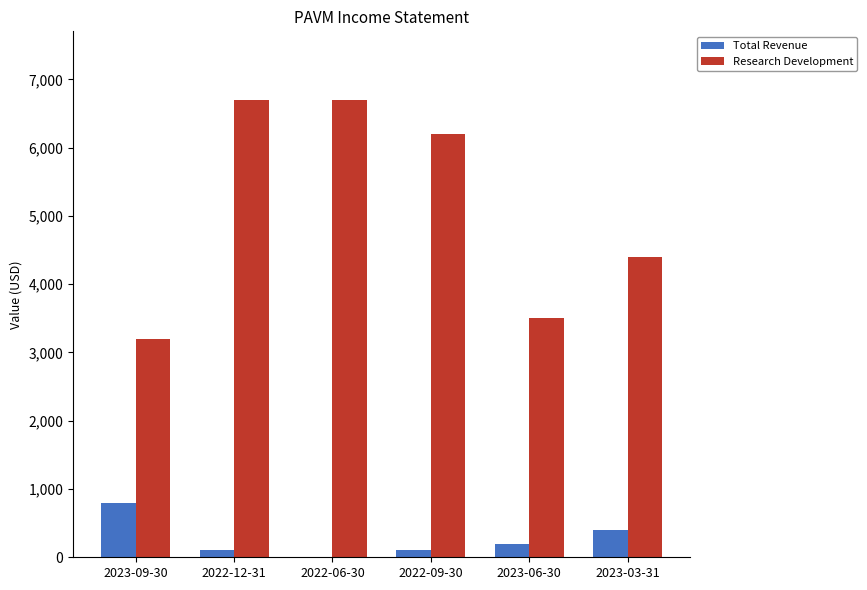

How many distinct data groups are displayed?

2